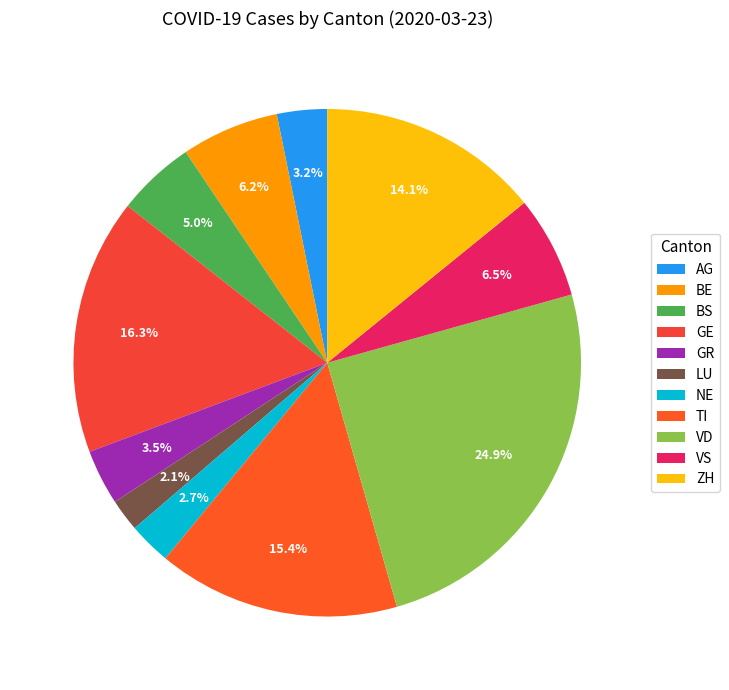

Rank the categories by value from lowest to highest.

LU, NE, AG, GR, BS, BE, VS, ZH, TI, GE, VD